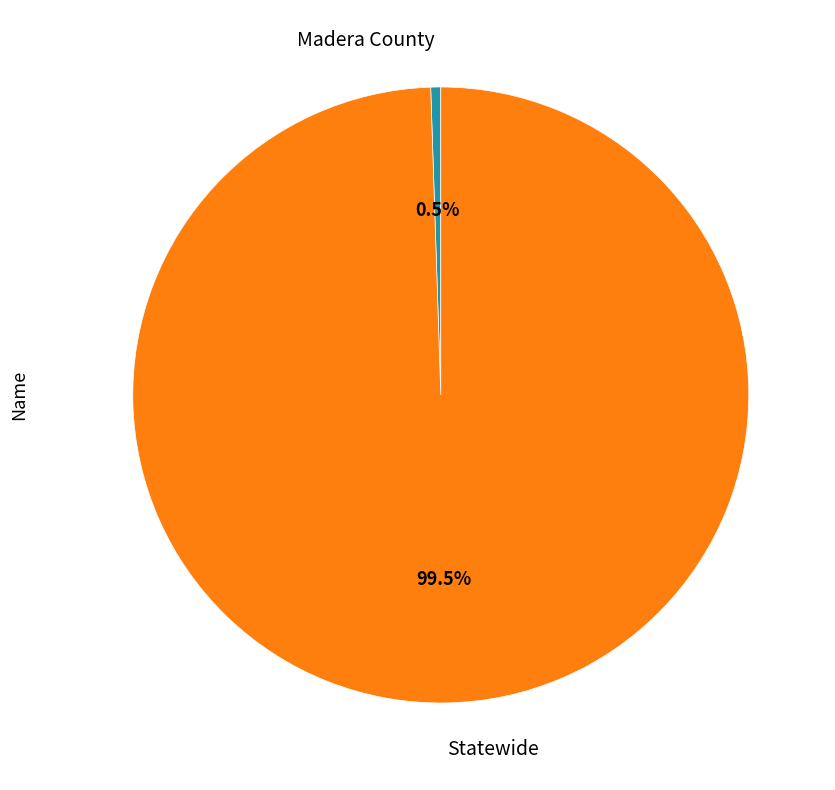

To the nearest percent, what is the combined percentage of Madera County and Statewide?

100%